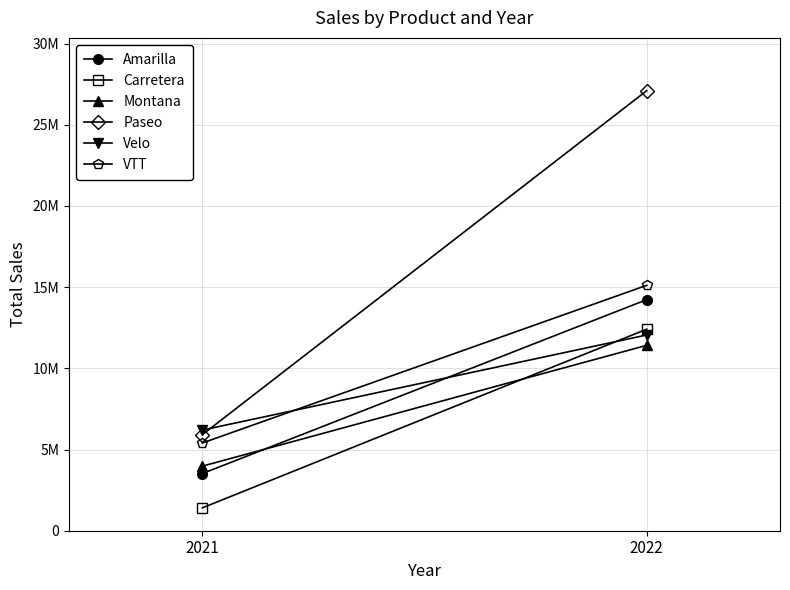

True or false: Montana has a value of 3975783.0 at 2021.

True